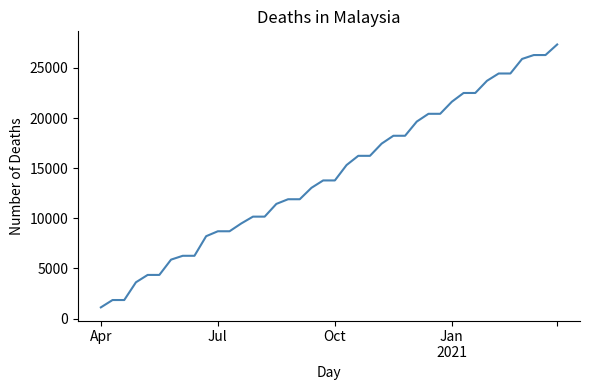

What is the difference between the maximum and minimum values?

26204.3